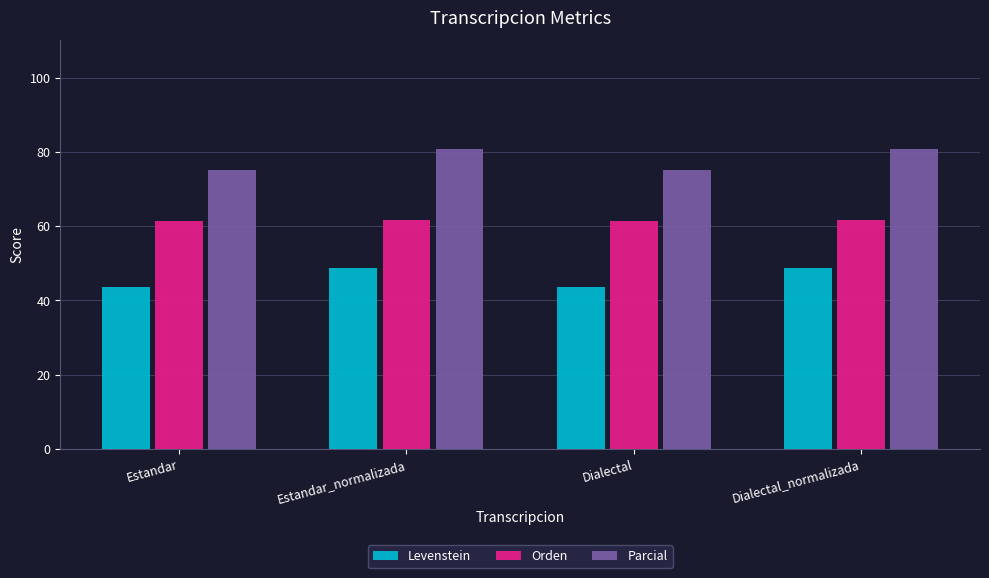

Is it true that Levenstein equals 32.4 at Dialectal_normalizada?

False